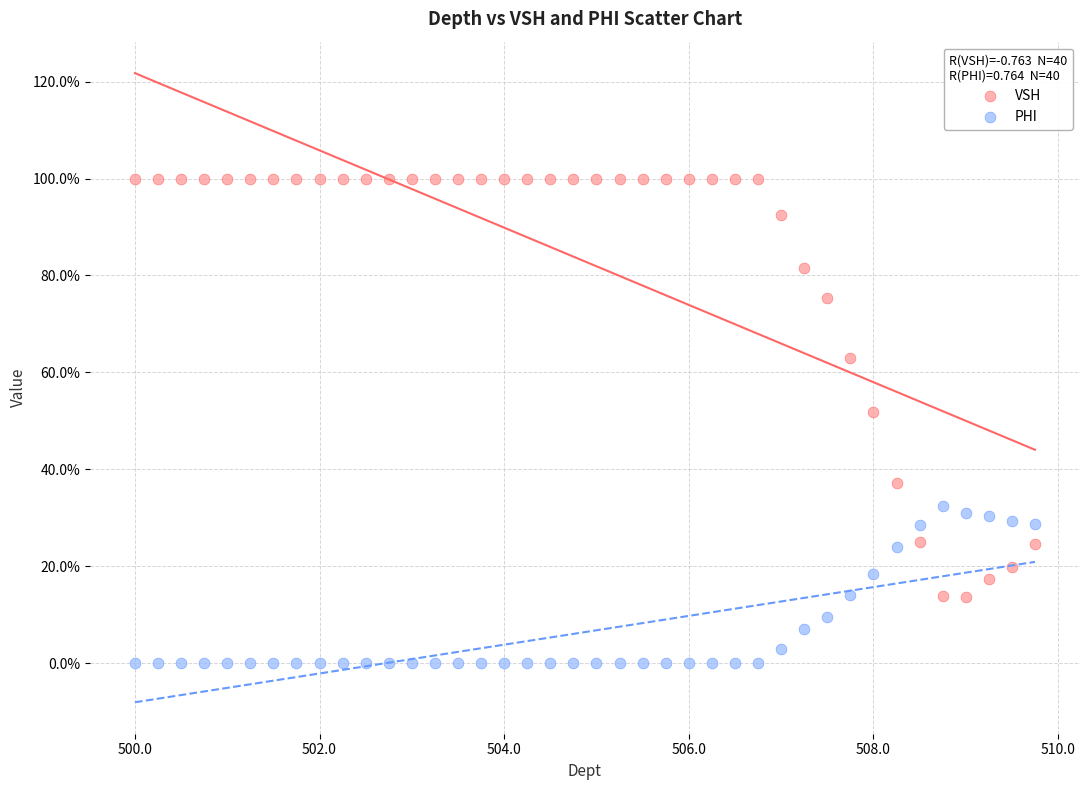

Which series reaches the minimum Y coordinate?

PHI